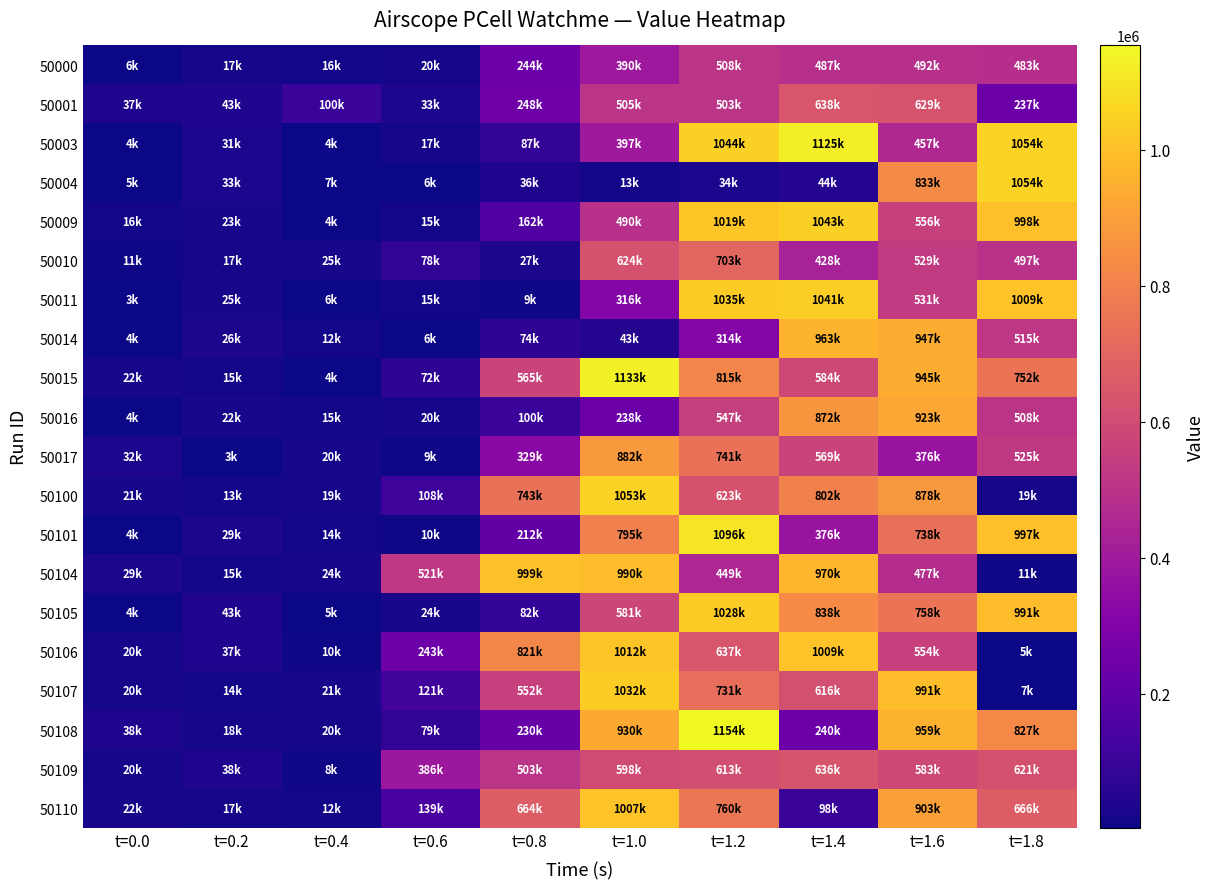

At which category is the sum across all series the highest?

t=1.2